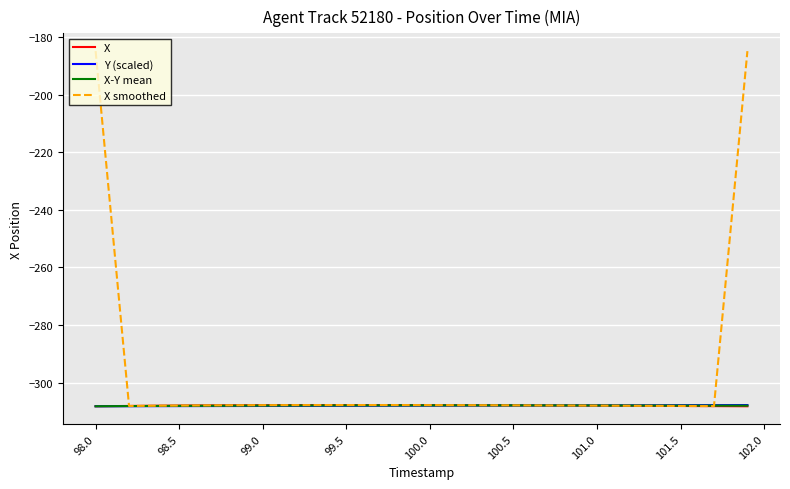

What is the smallest value displayed?

-308.2